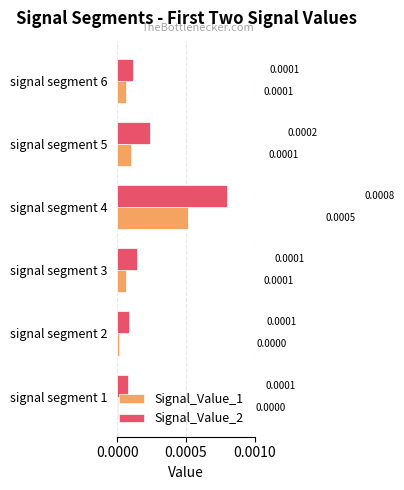

Is the value of Signal_Value_1 at signal segment 4 greater than the value of Signal_Value_2 at signal segment 3?

Yes